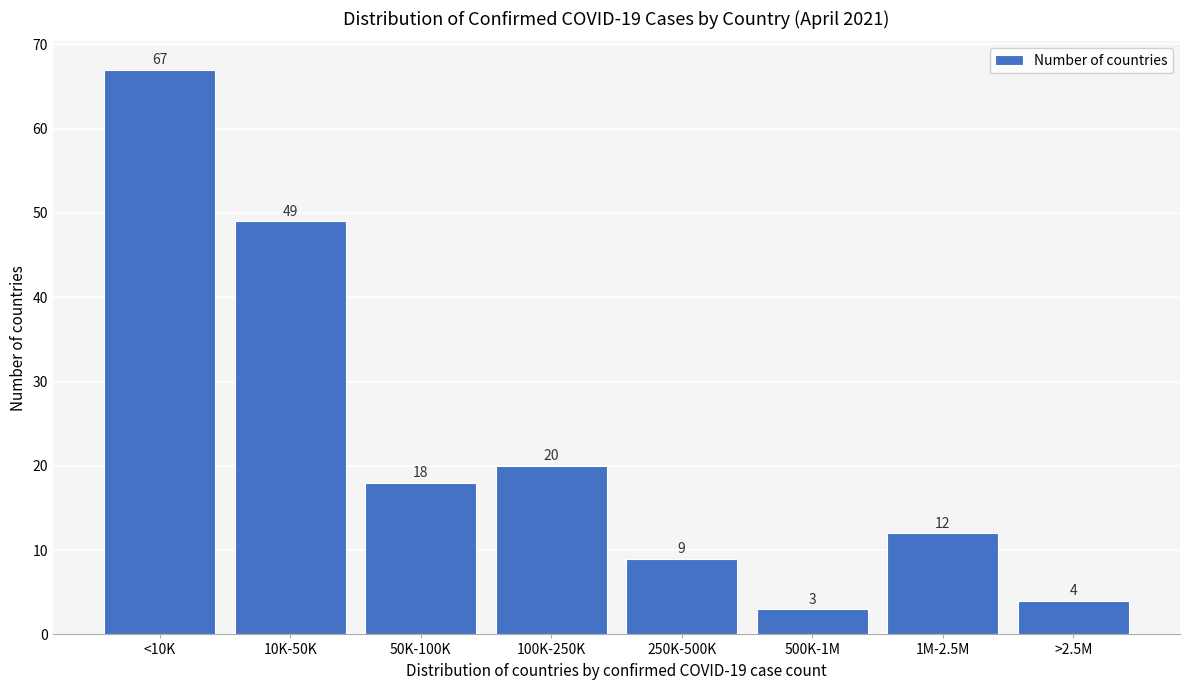

Reading right to left, what are all the values shown in this chart?

>2.5M=4	1M-2.5M=12	500K-1M=3	250K-500K=9	100K-250K=20	50K-100K=18	10K-50K=49	<10K=67